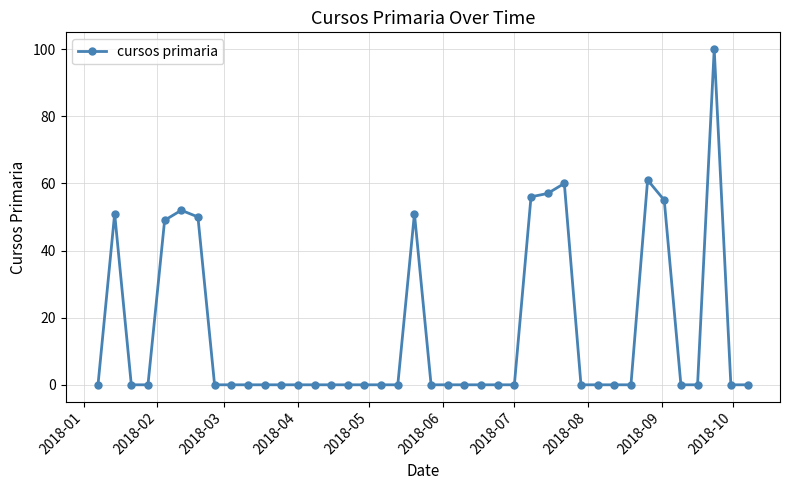

What is the difference between the maximum and minimum values?

100